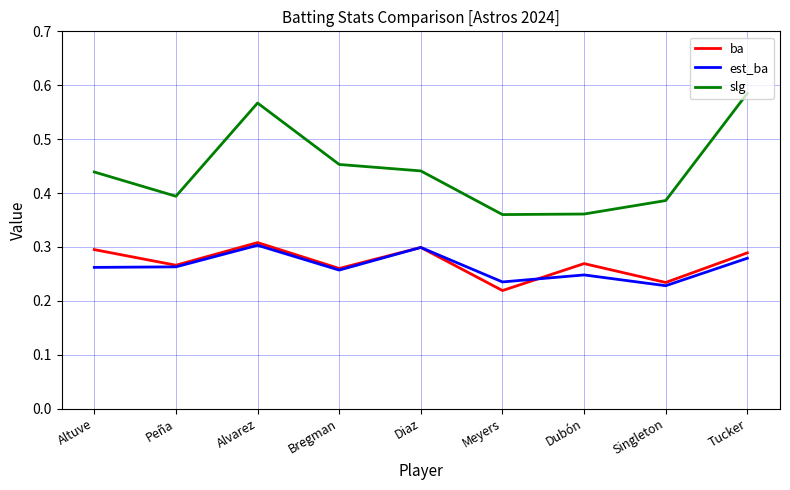

What position from the left is Dubón?

7